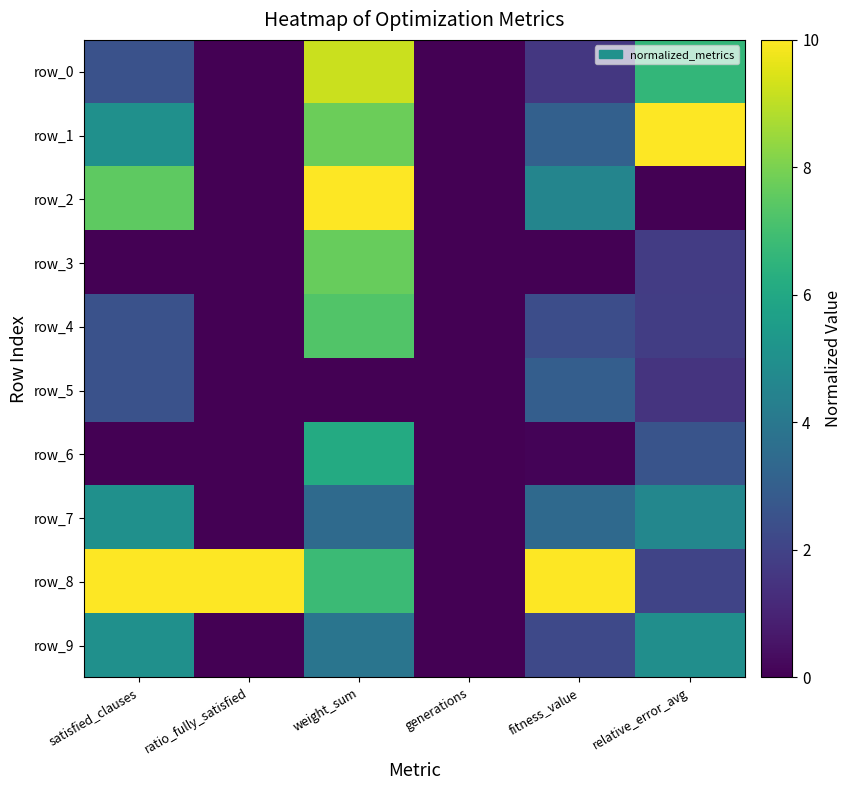

Rank the categories by row_3 value from highest to lowest.

weight_sum, relative_error_avg, satisfied_clauses, ratio_fully_satisfied, generations, fitness_value